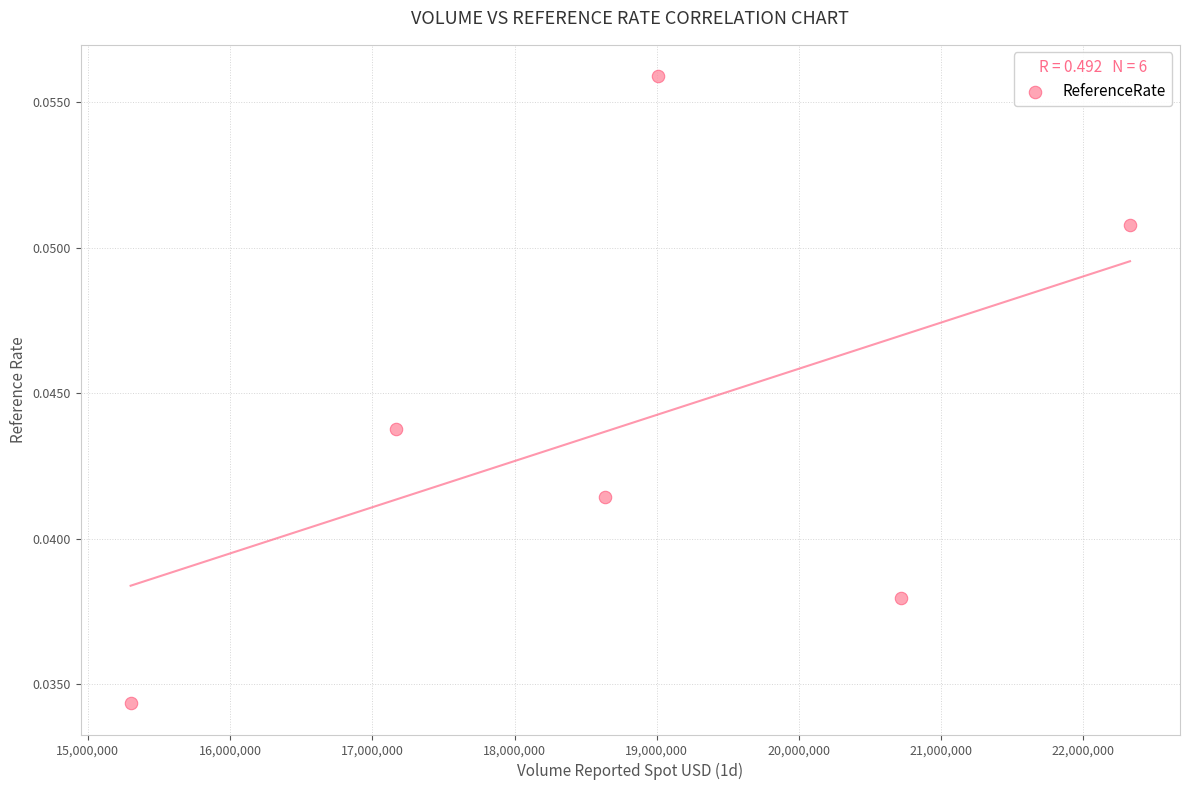

What is the average X value?

18858139.6